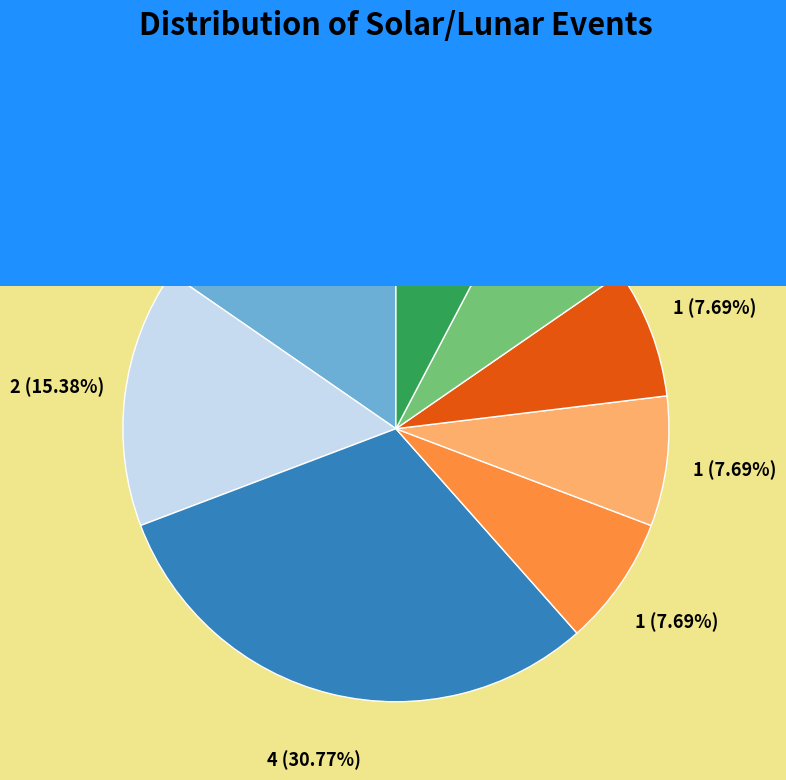

Is there a majority slice in this chart?

No